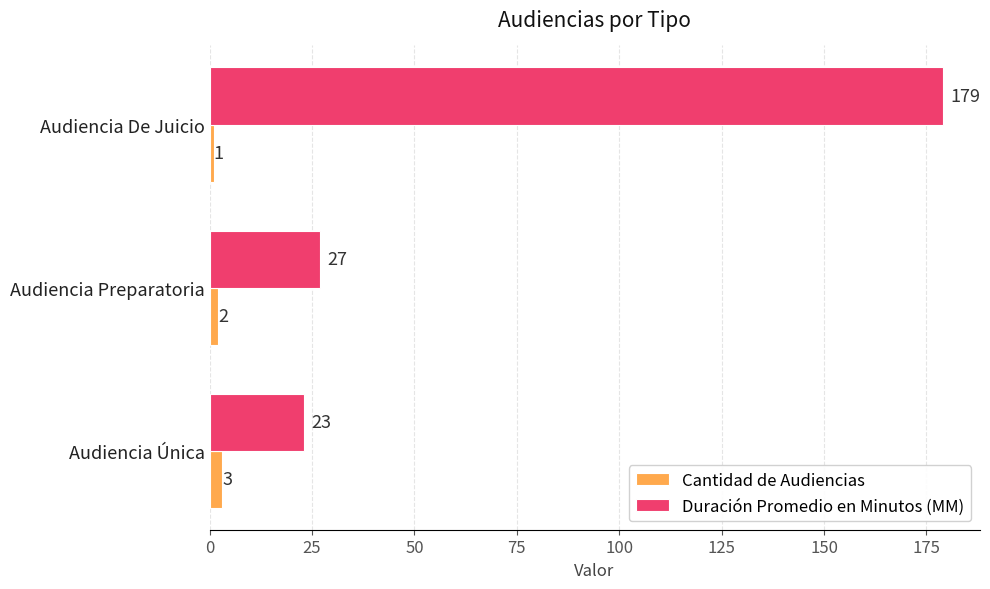

How many distinct data groups are displayed?

2